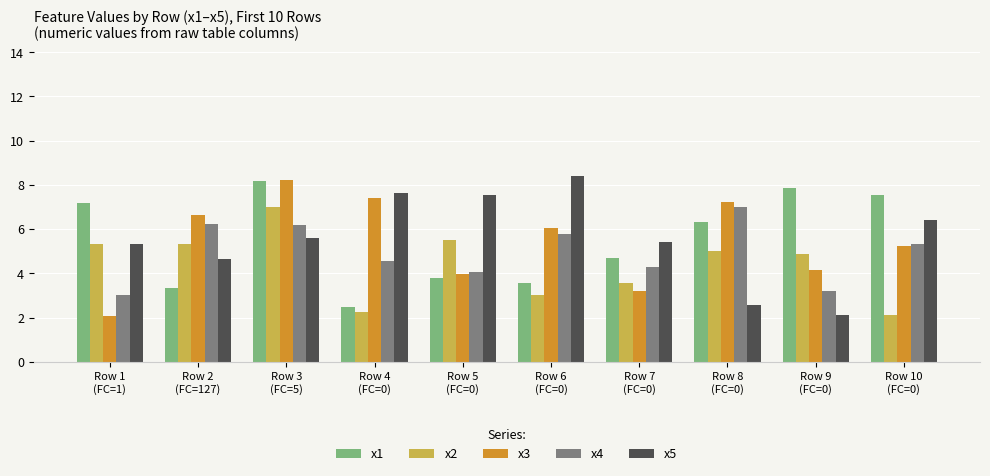

What is the difference between the maximum and minimum values in the x4 series?

4.0